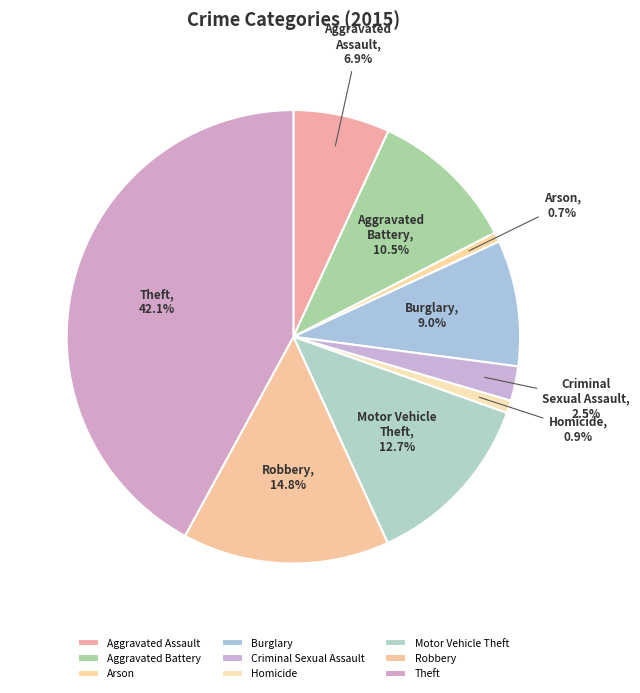

Between Robbery and Burglary, which is larger?

Robbery